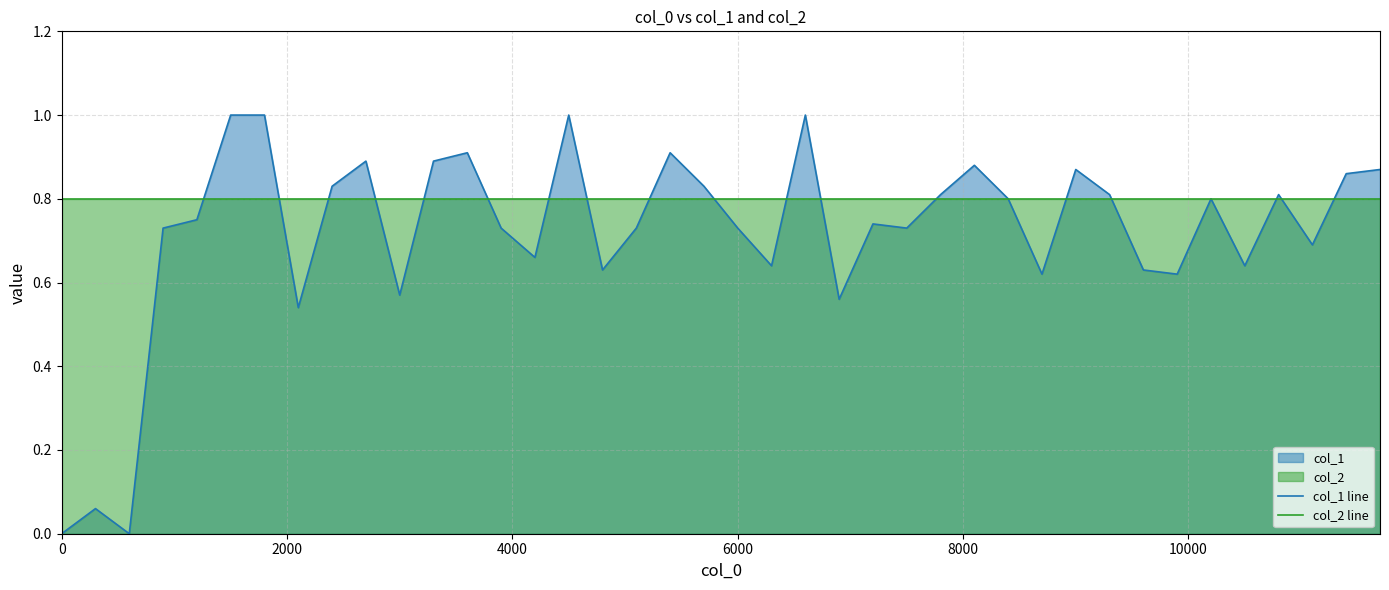

What is the maximum value shown in the chart?

1.0